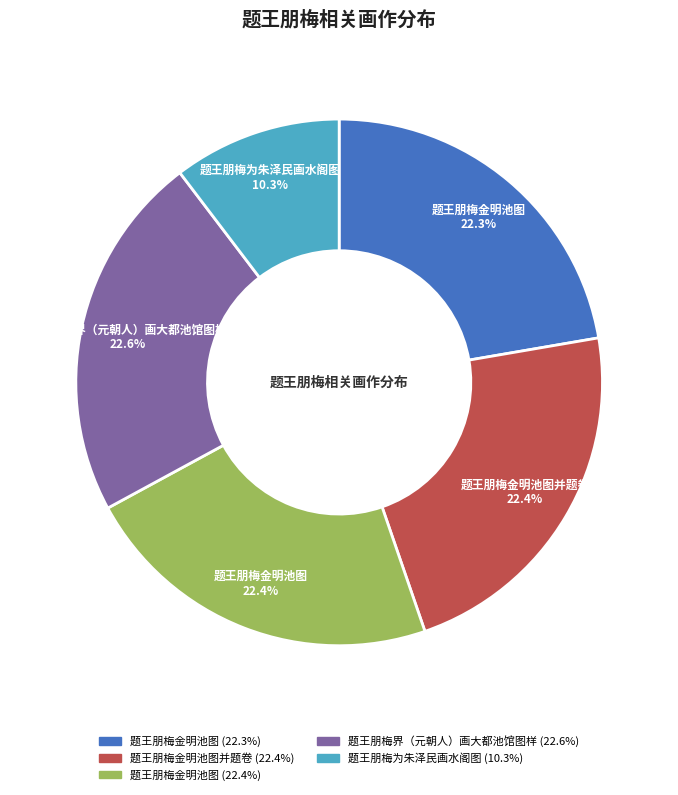

Is there any slice that represents more than half of the pie?

No